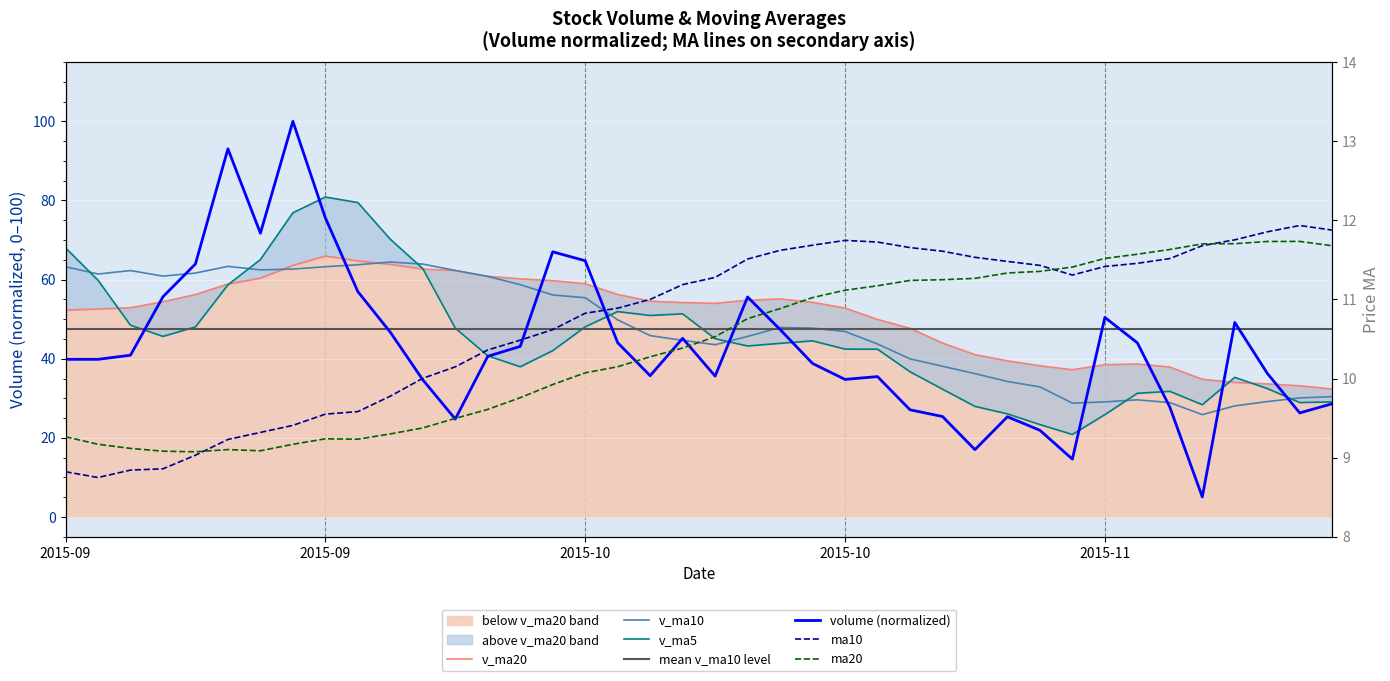

What is the minimum value for ma10?

8.7